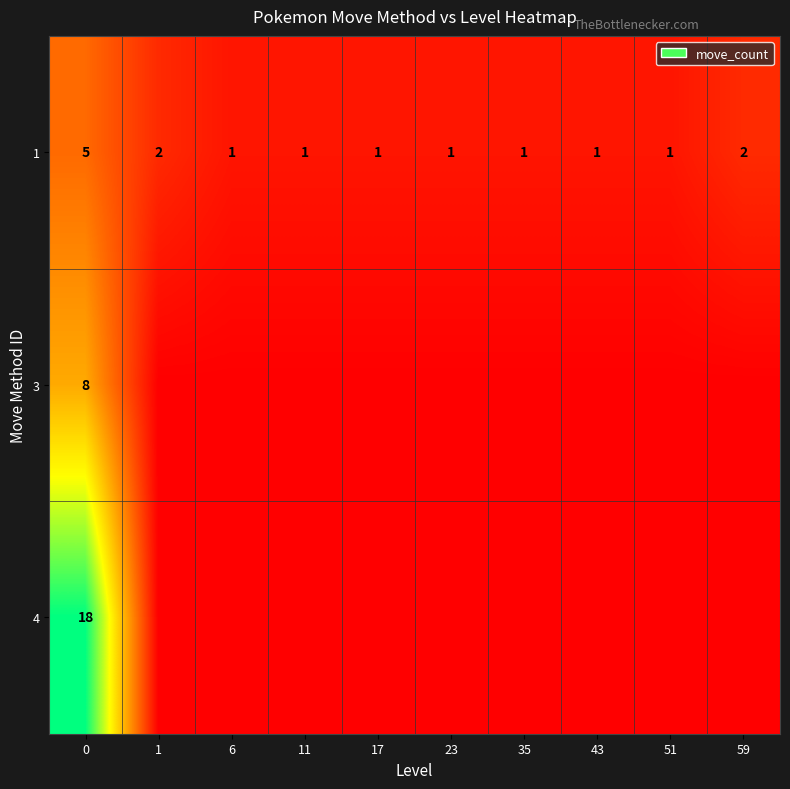

Which series has the widest spread of values?

row_2